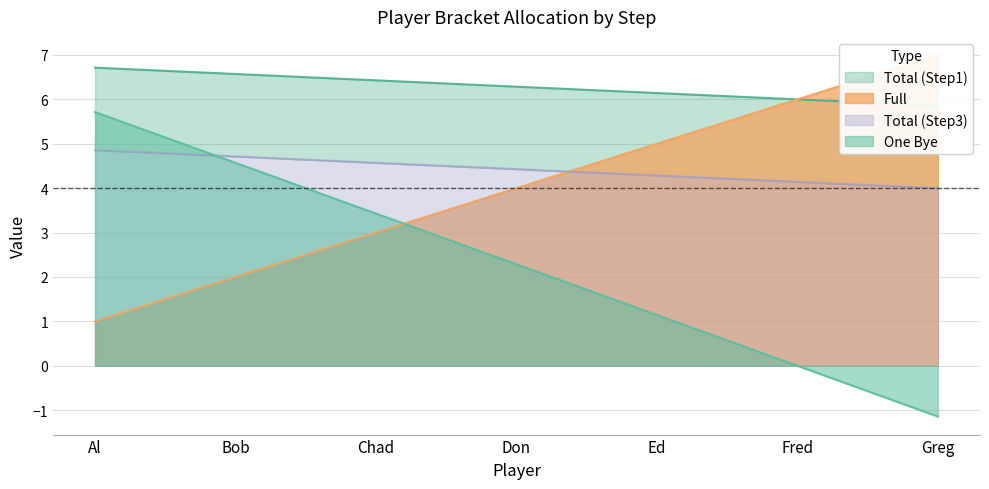

The value of Total (Step1) at Greg is 4.0. True or false?

True